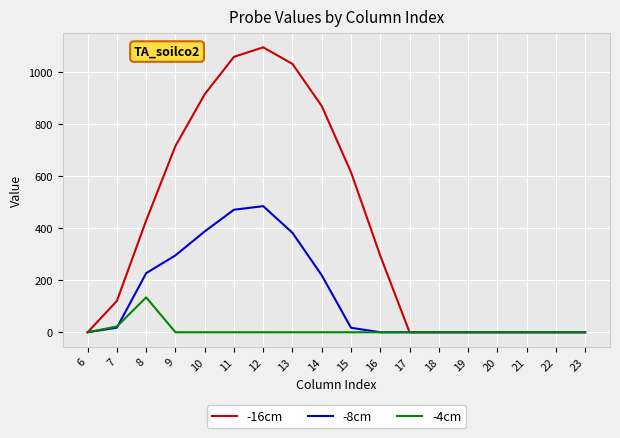

At 9, list the series in order from largest to smallest.

-16cm, -8cm, -4cm